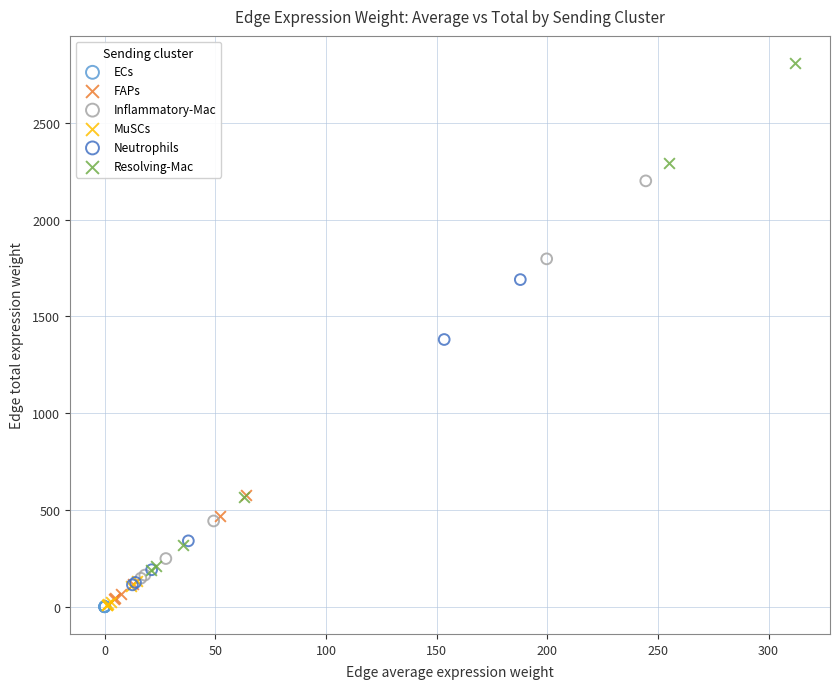

Which series reaches the maximum Y coordinate?

Resolving-Mac